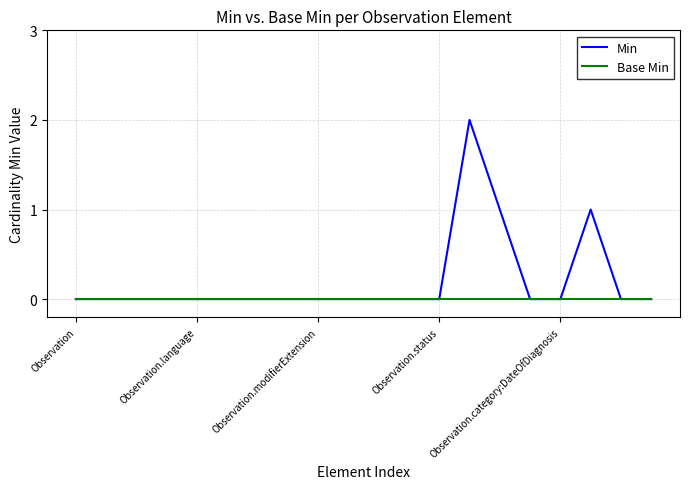

Which series has the widest spread of values?

Min